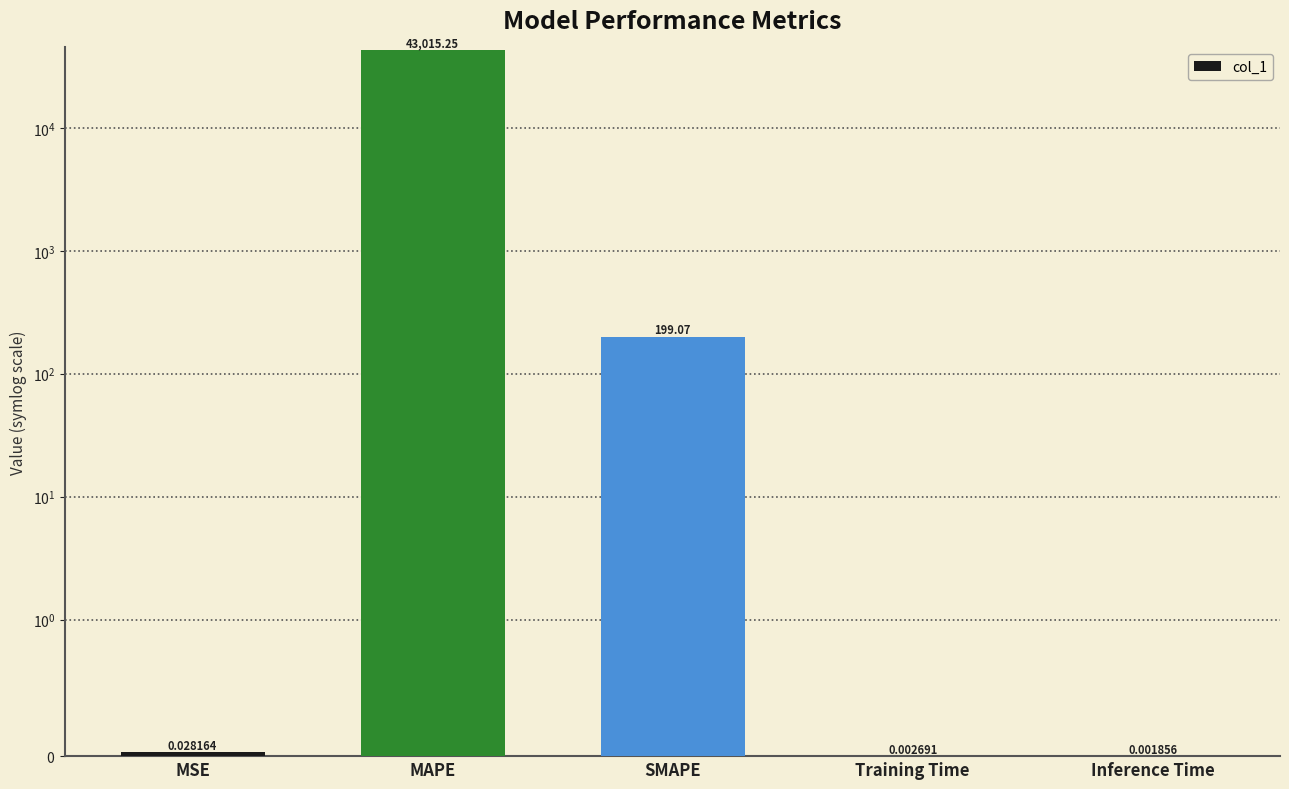

What is the change in value from MSE to SMAPE?

+199.0